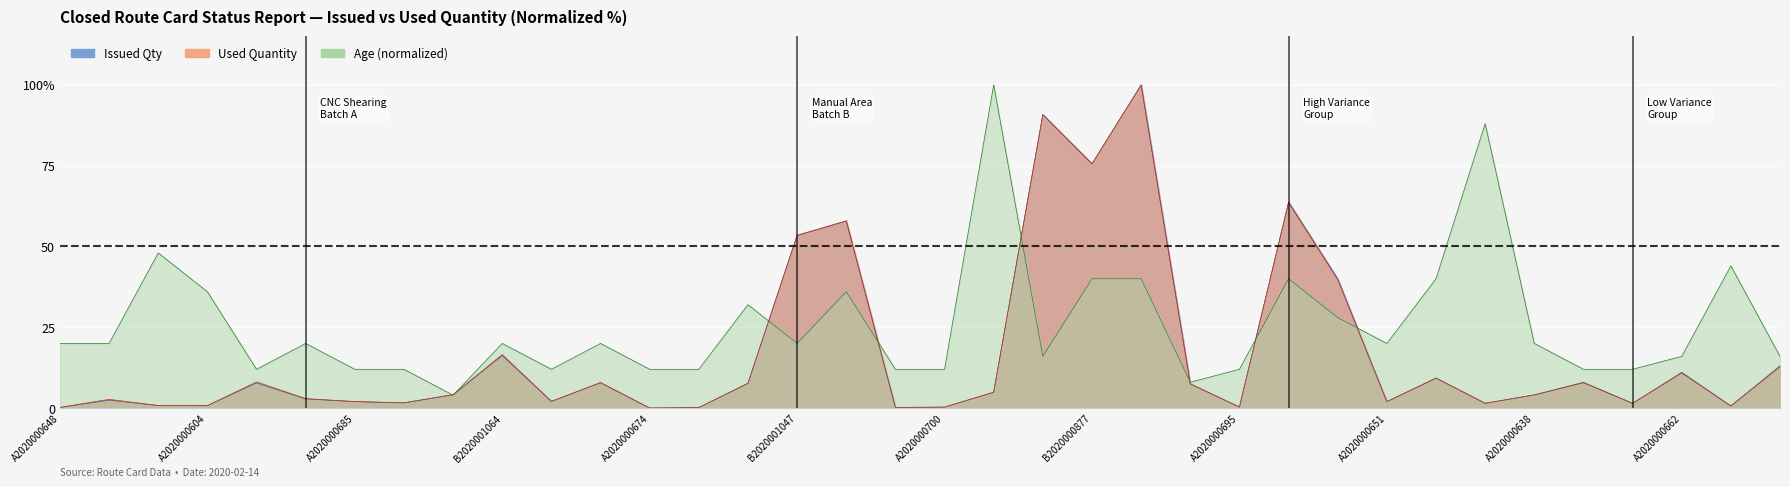

What is the spread (max minus min) of values at B2020001047?

33.5